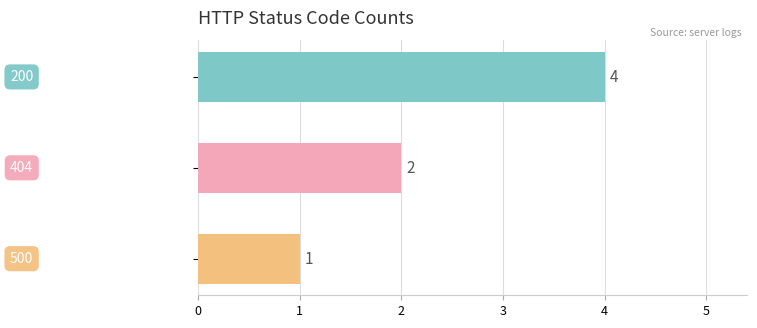

What is the value of the 3rd bar from the top?

1